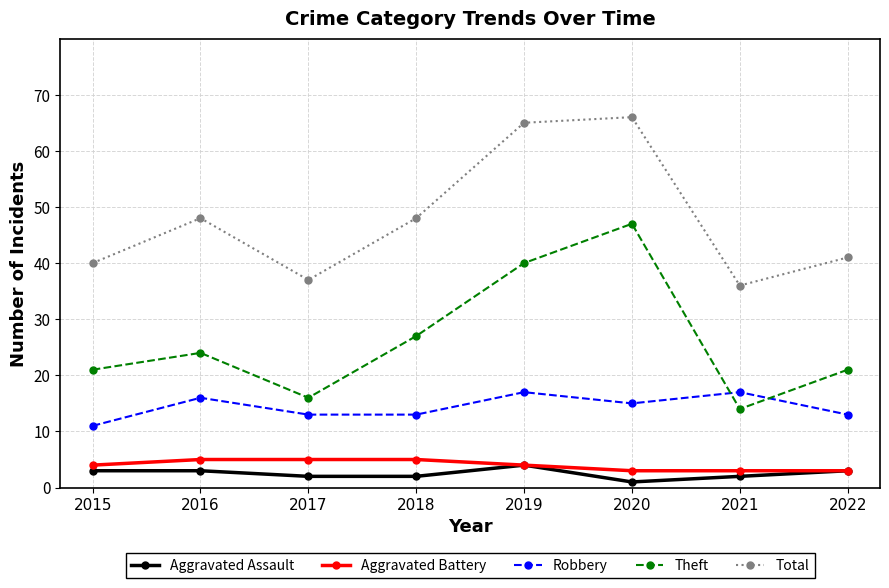

How many series are shown in this chart?

5